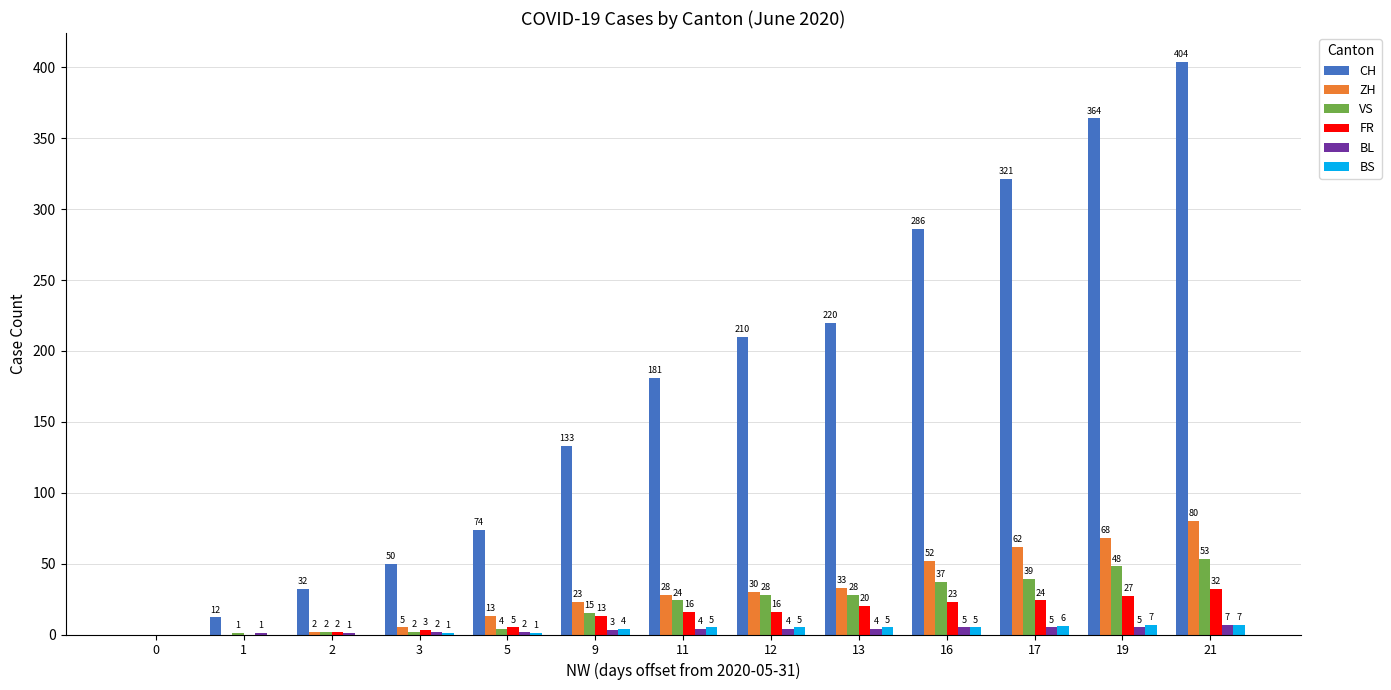

At which category is the sum across all series the highest?

21